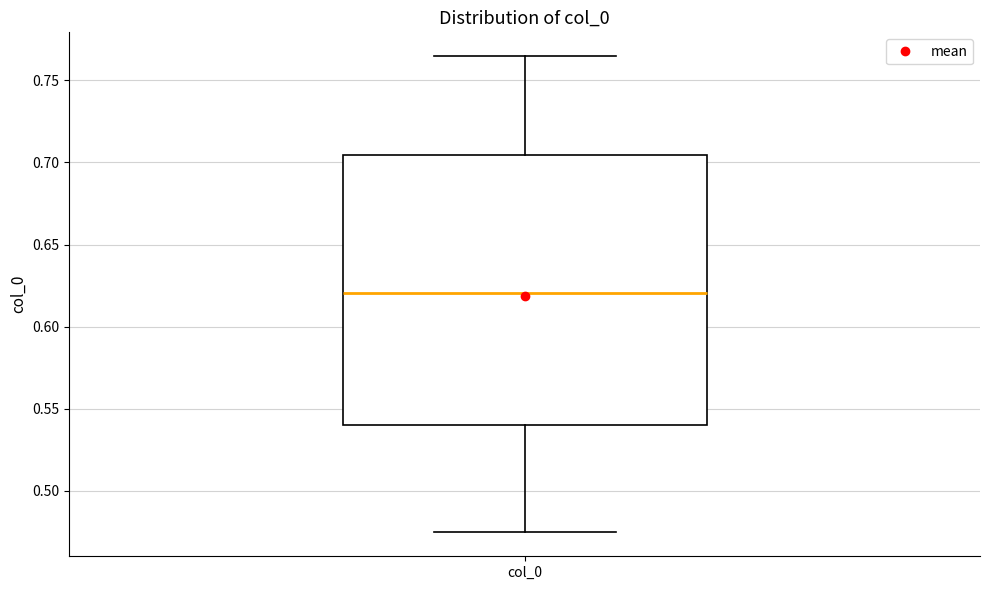

Transcribe this box plot: give where the median line is, the range the box spans, and where the two whiskers end, as read against the y-axis. The values are not printed on the chart, so give them approximately, as read against the axis.

median 0.620, box 0.540 to 0.705, whiskers 0.475 to 0.765